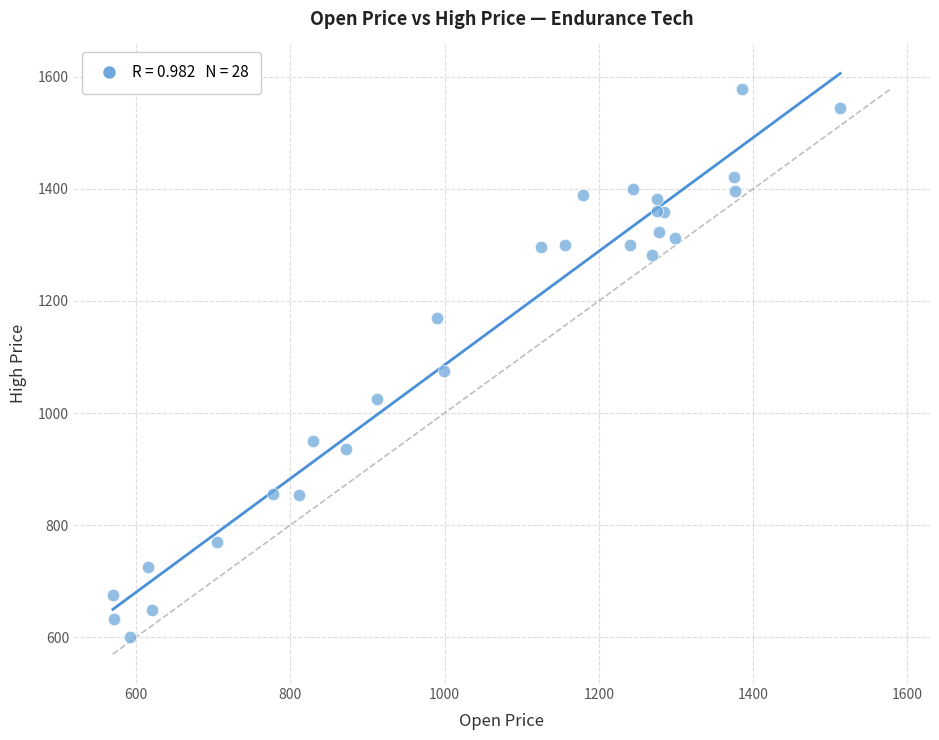

What Y value in the scatter plot is closest to 1090?

1075.0